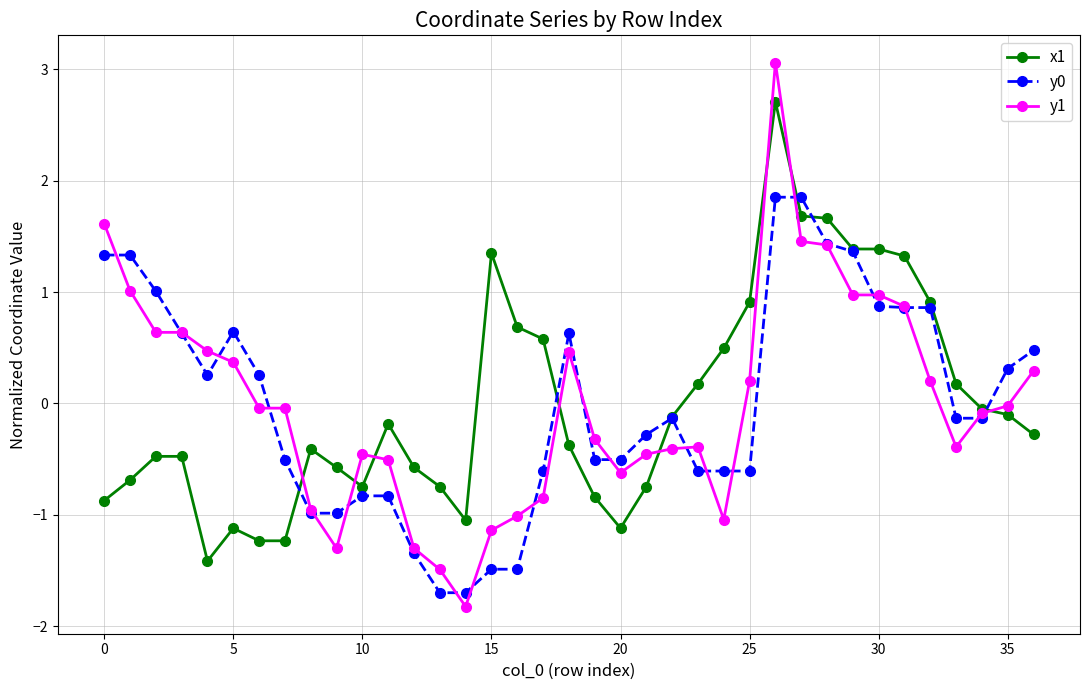

What is the smallest value displayed?

-1.8